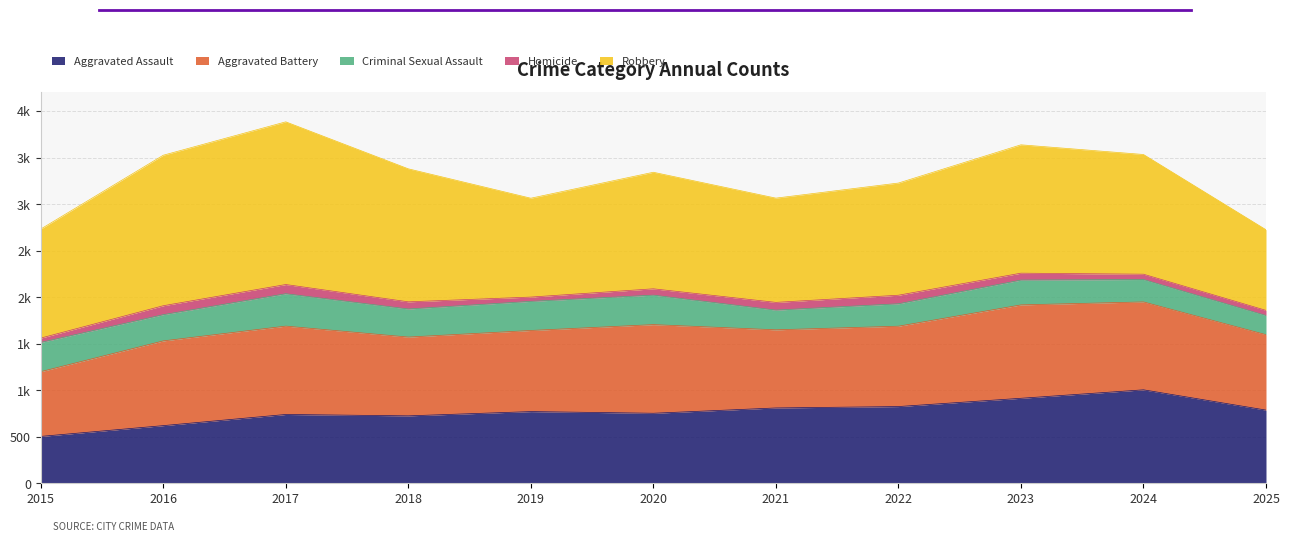

Which series ends up on top after the final intersection of Aggravated Assault and Aggravated Battery?

Aggravated Battery